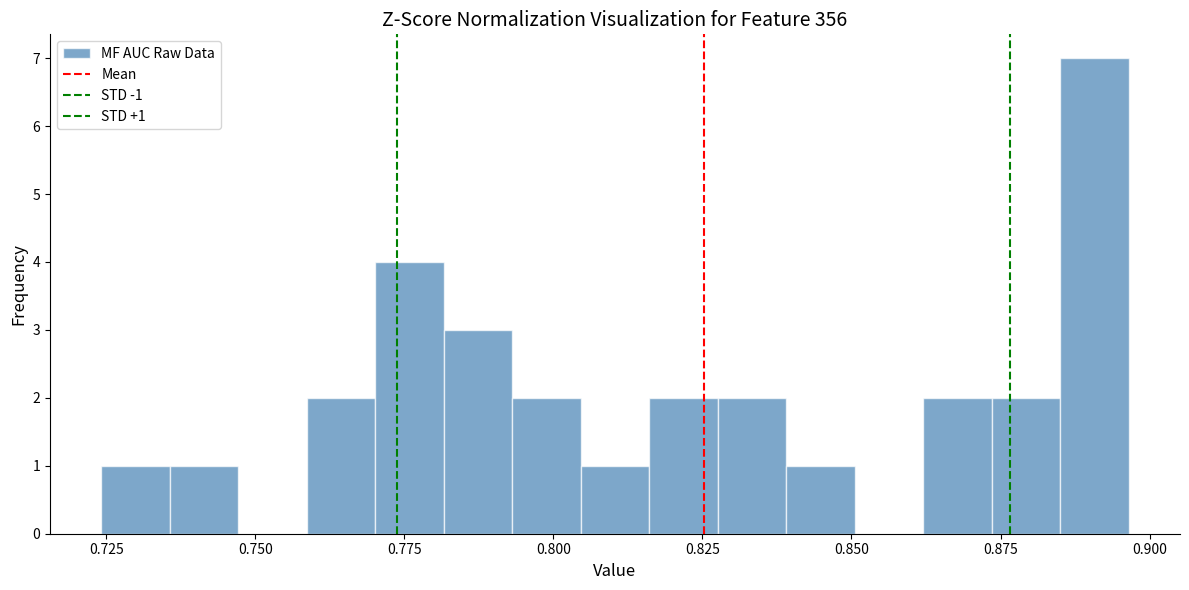

Around what value on the x-axis is the tallest bar? Give the approximate position of its centre, as read against the axis.

0.890